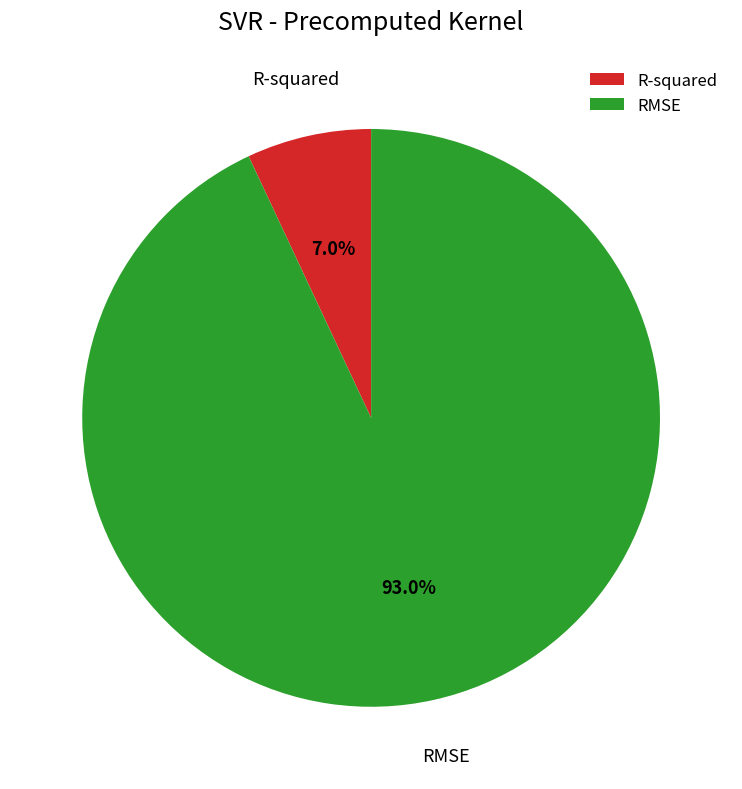

Rank the categories by value from lowest to highest.

R-squared, RMSE